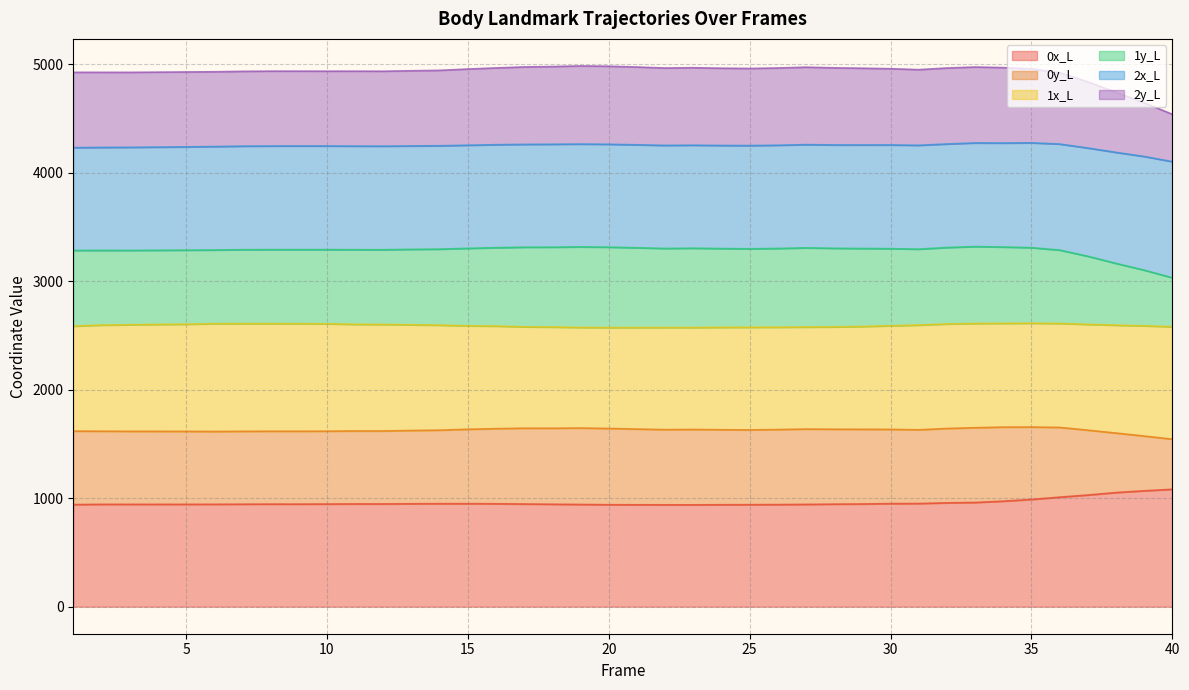

What is the minimum value for 0x_L?

938.8